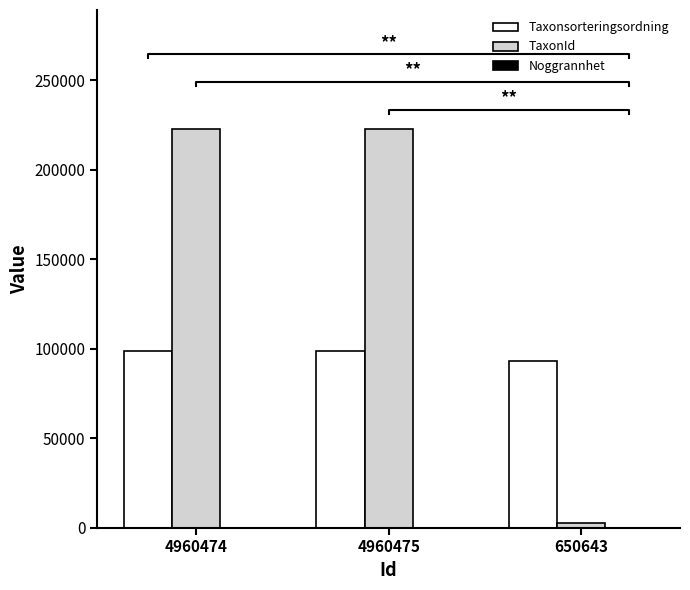

At which category does the chart reach its peak across all series?

4960474